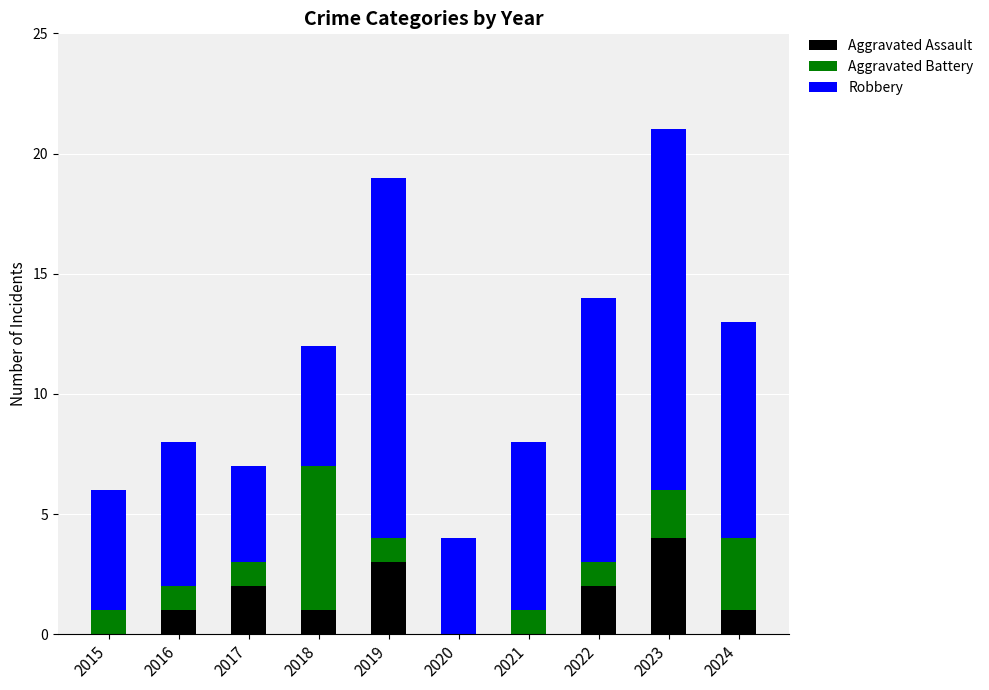

What is the total value across all series at 2015?

6